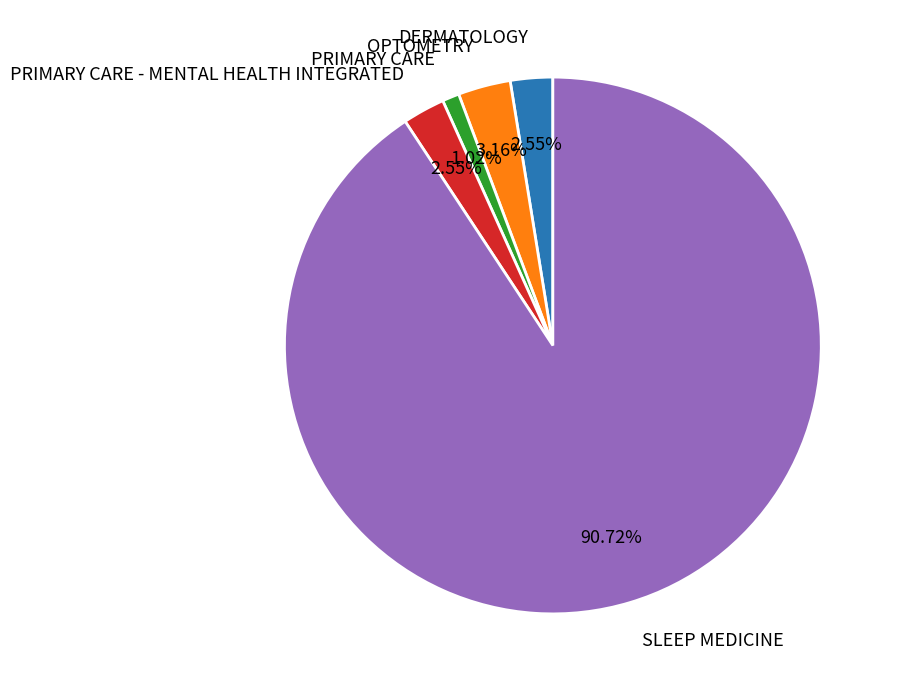

What is the ratio of the value at DERMATOLOGY to the value at OPTOMETRY?

0.8